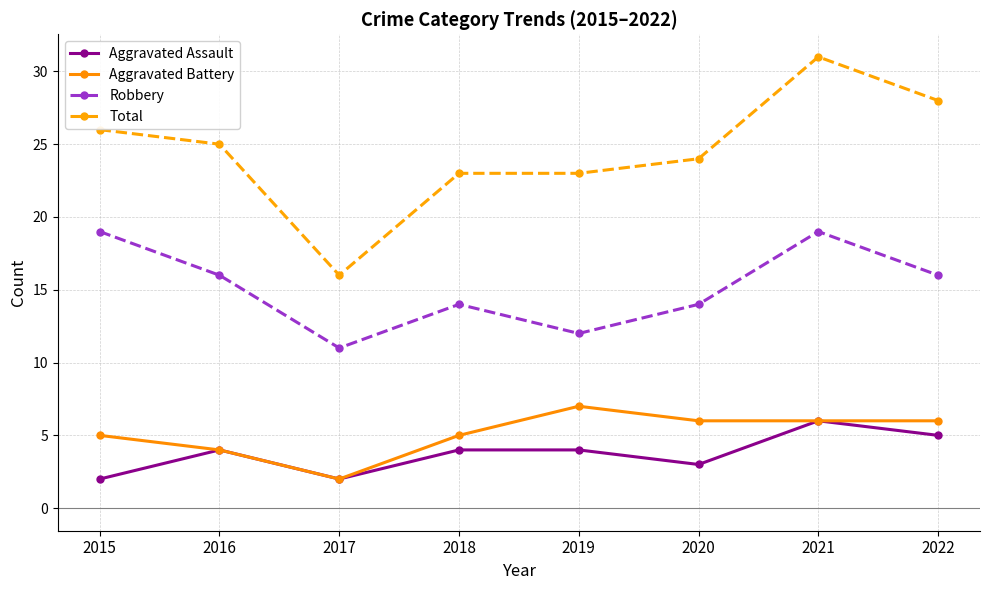

What is the minimum value for Robbery?

11